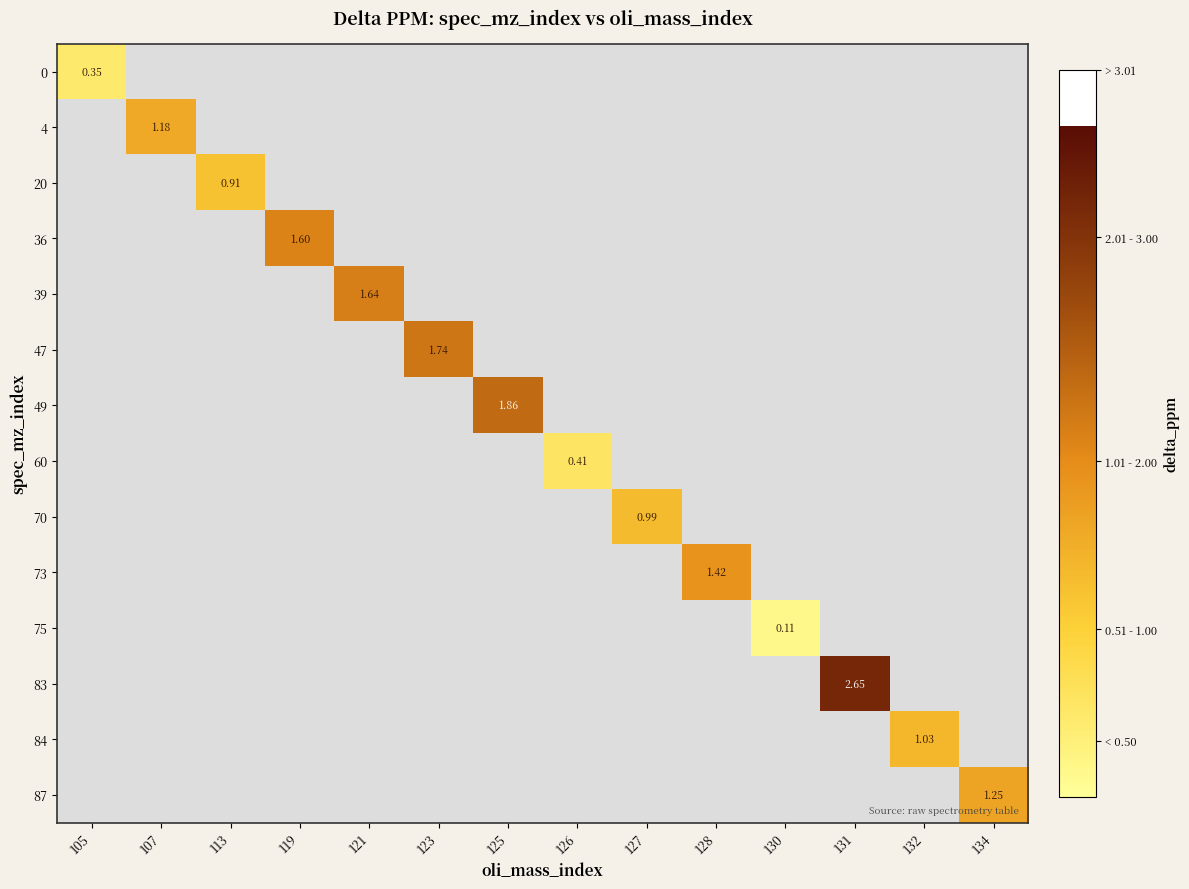

How many series are shown in this chart?

14